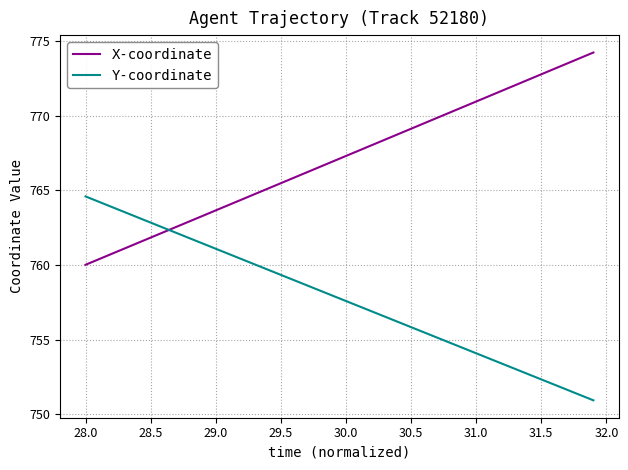

What is the lowest value of the Y-coordinate series?

750.9